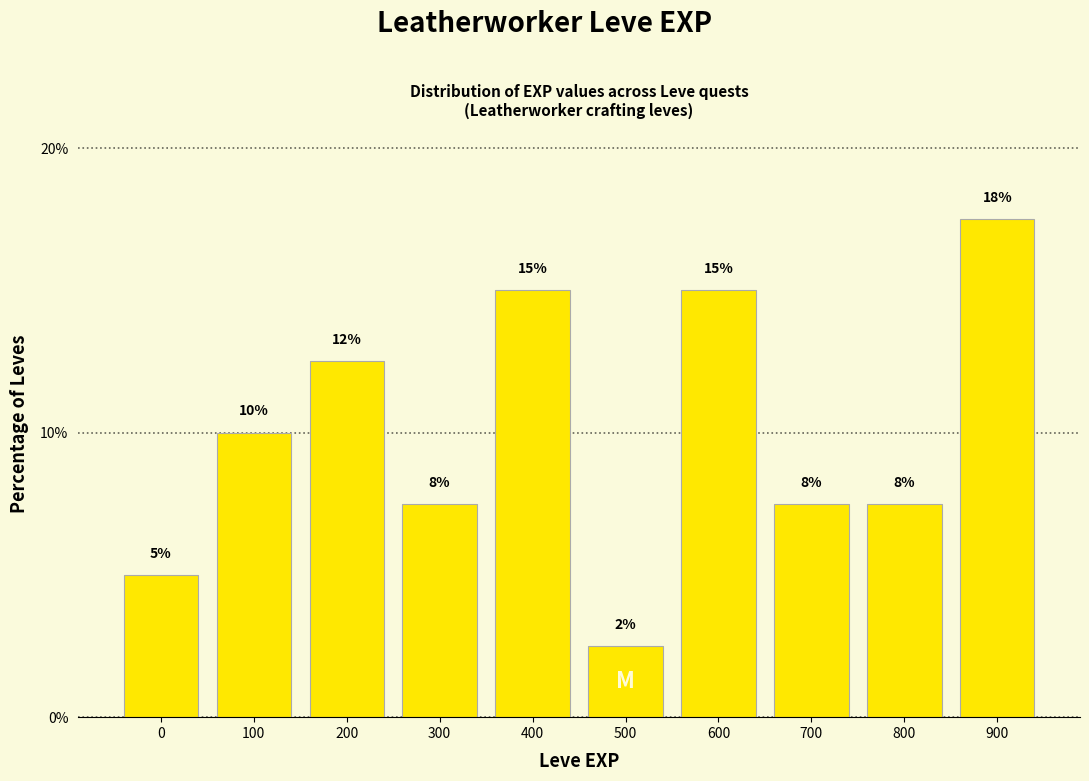

How many bars are there in total?

10